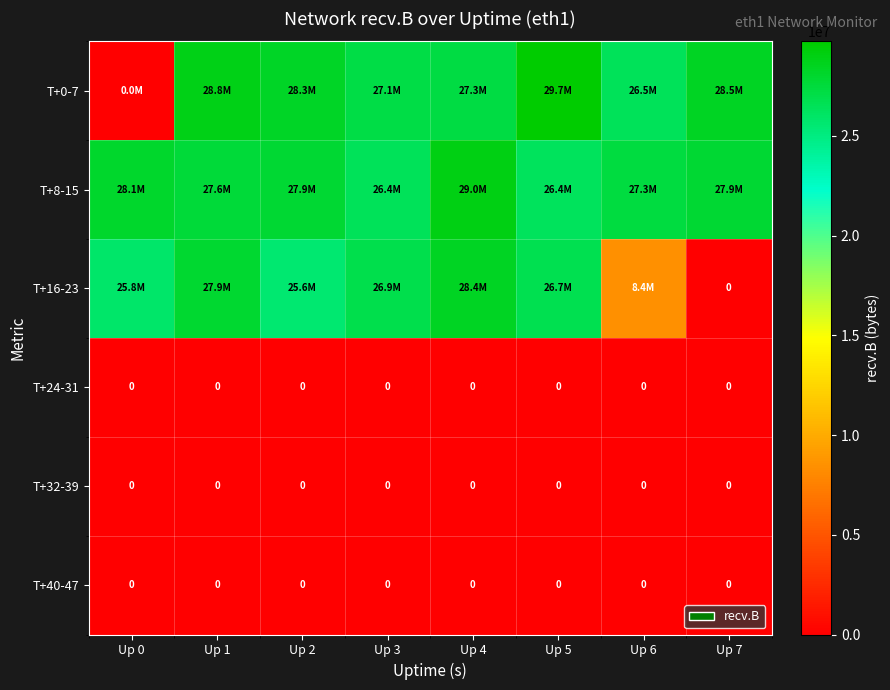

Is it true that T+24-31 equals 0 at Up 3?

True